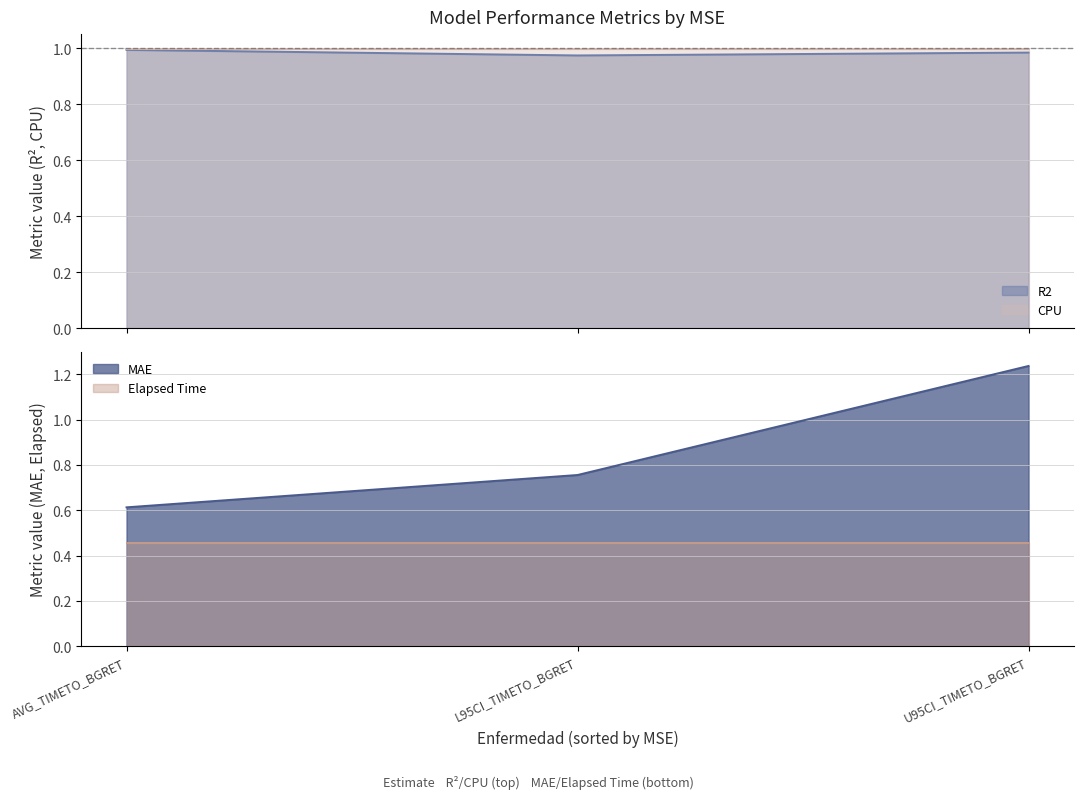

What is the label of the 2nd point from the left?

L95CI_TIMETO_BGRET